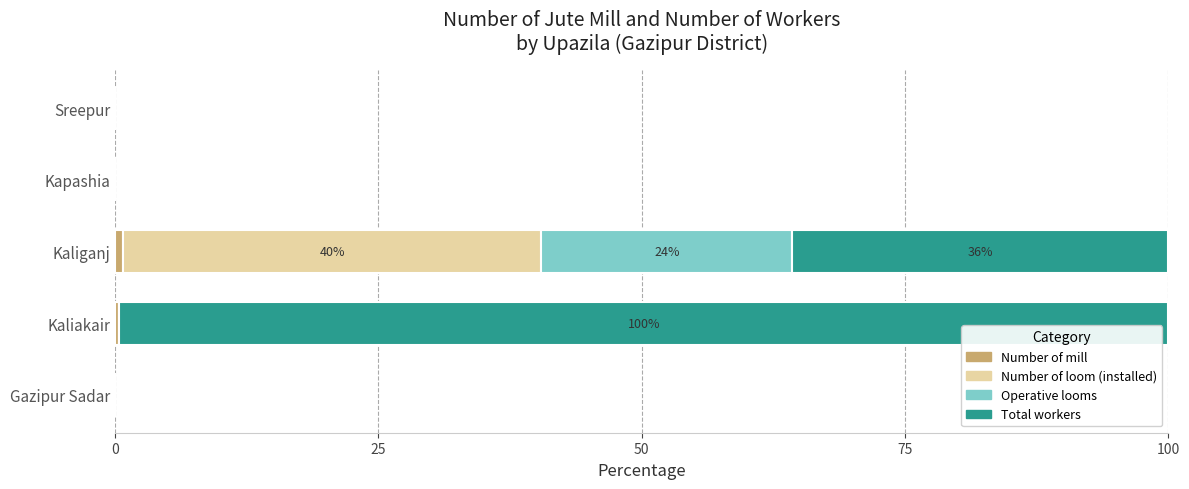

How many series are shown in this chart?

4